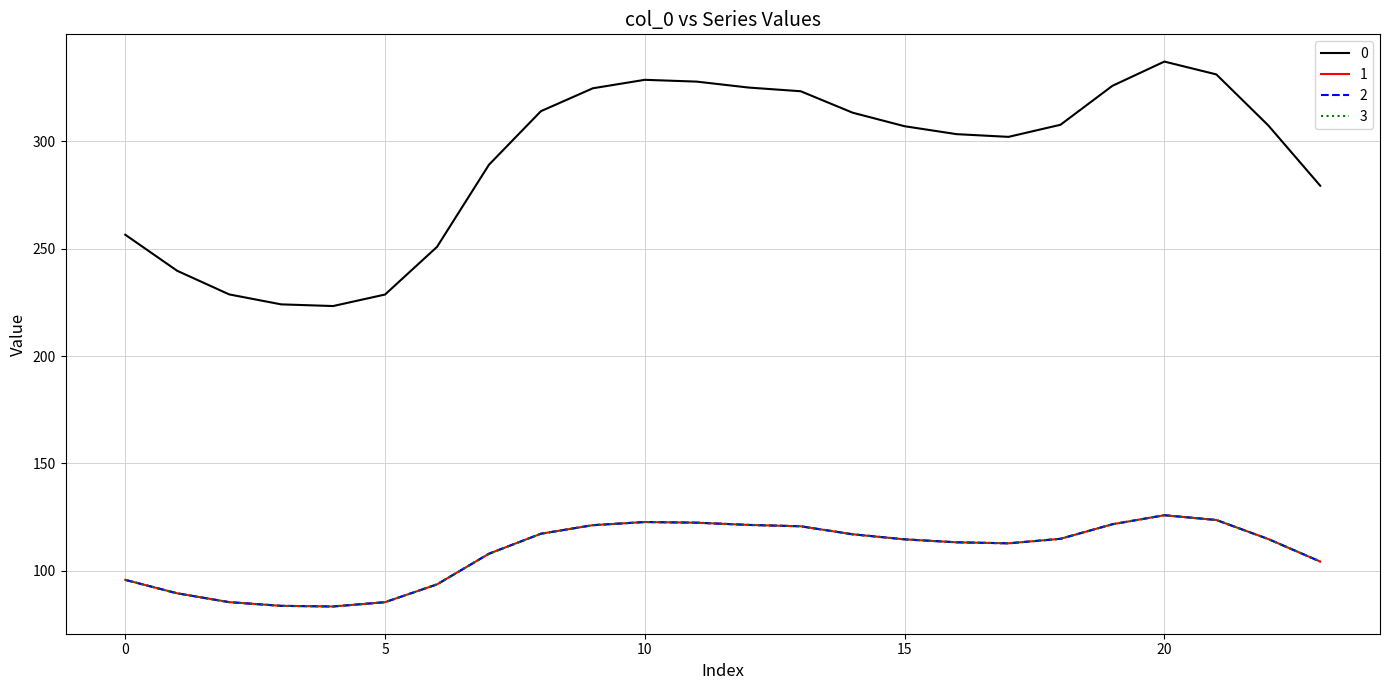

At which category does 1 reach its first local peak?

10